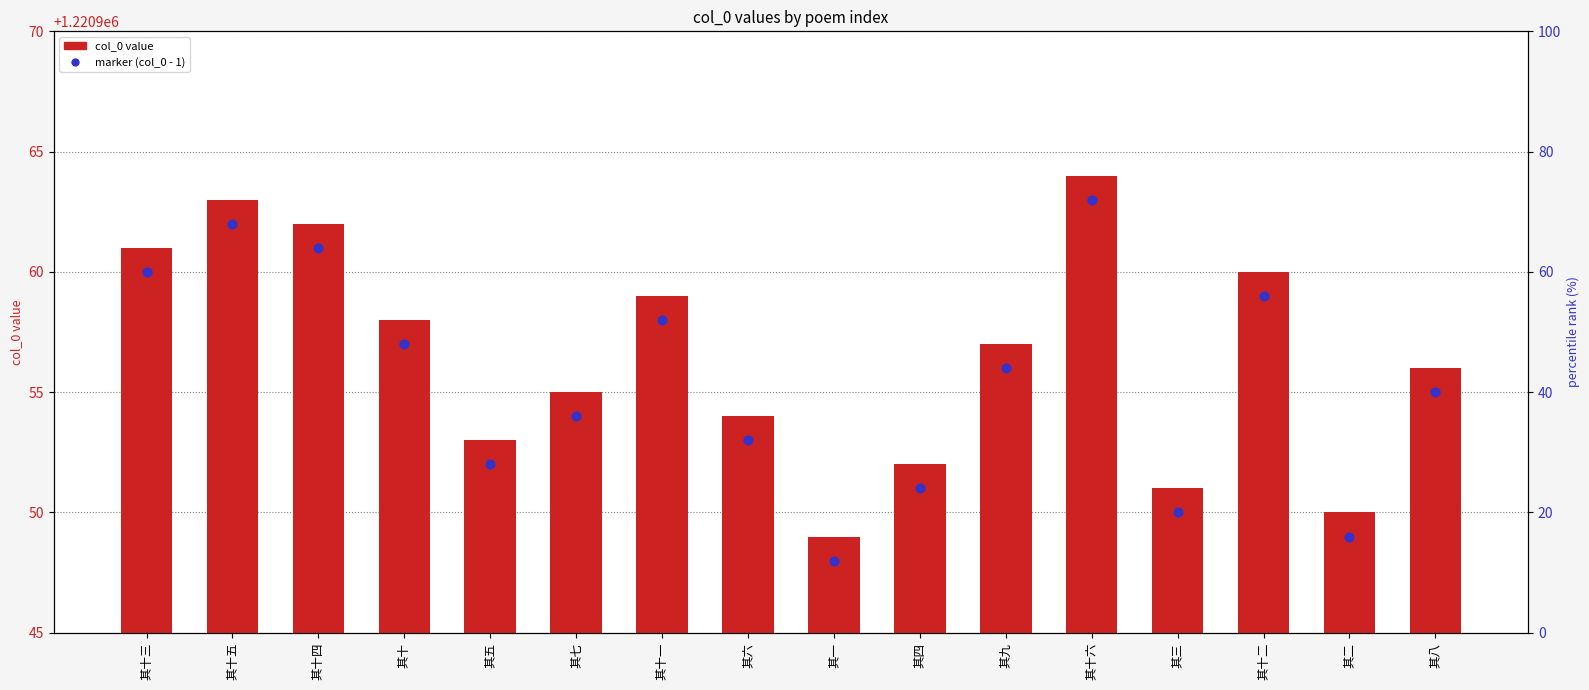

What are all the series names shown in the legend?

col_0, marker (col_0 - 1)